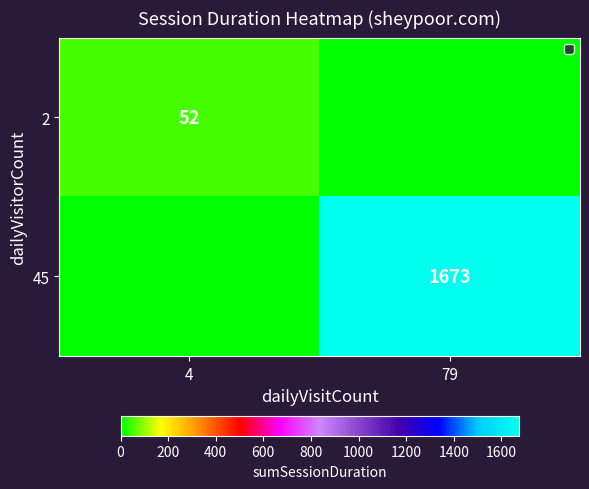

The 2 series shows 52 at 4. True or false?

True